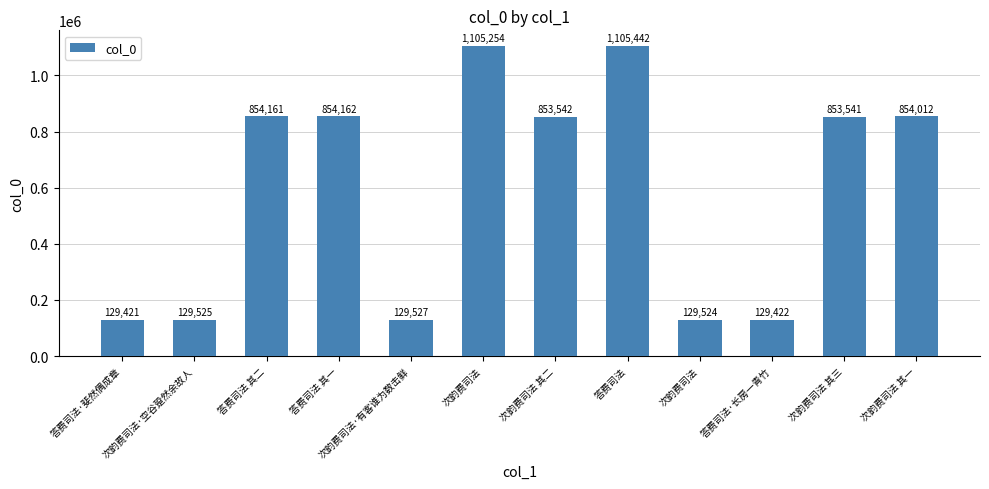

Does the chart contain stacked bars?

No